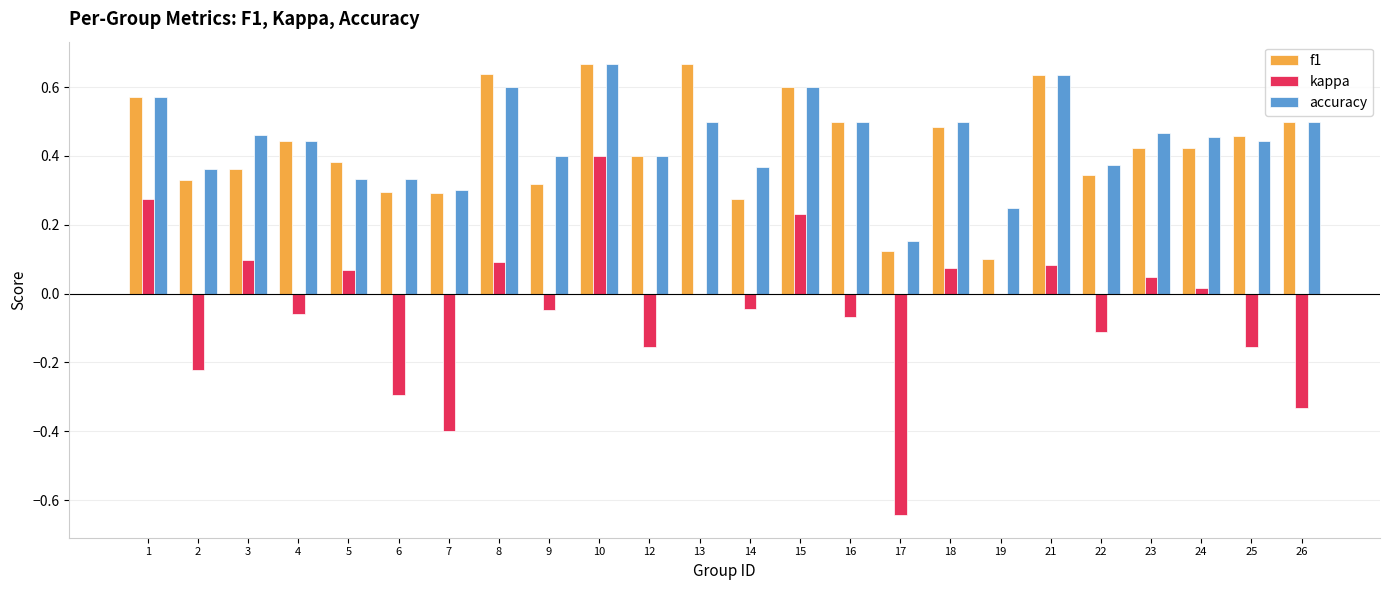

What is the sum of the f1 values at 21 and 12?

1.0